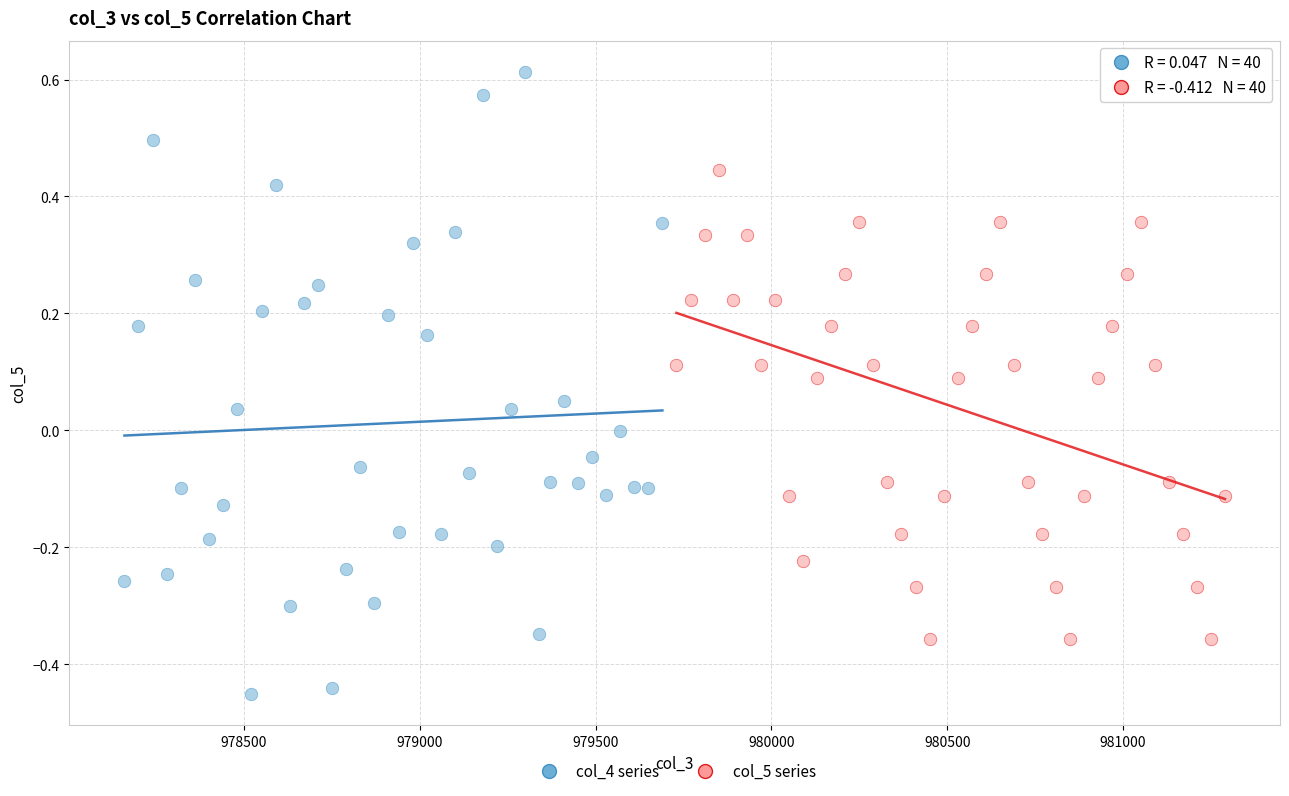

Which series contains the lowest Y value?

col_4 series